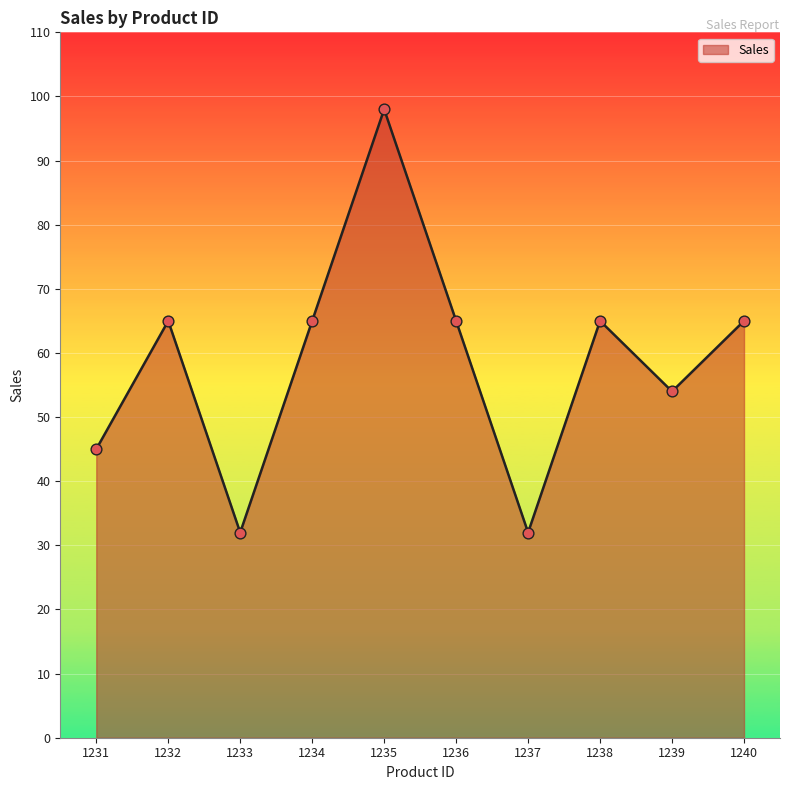

What is the change in value from 1231 to 1238?

+20